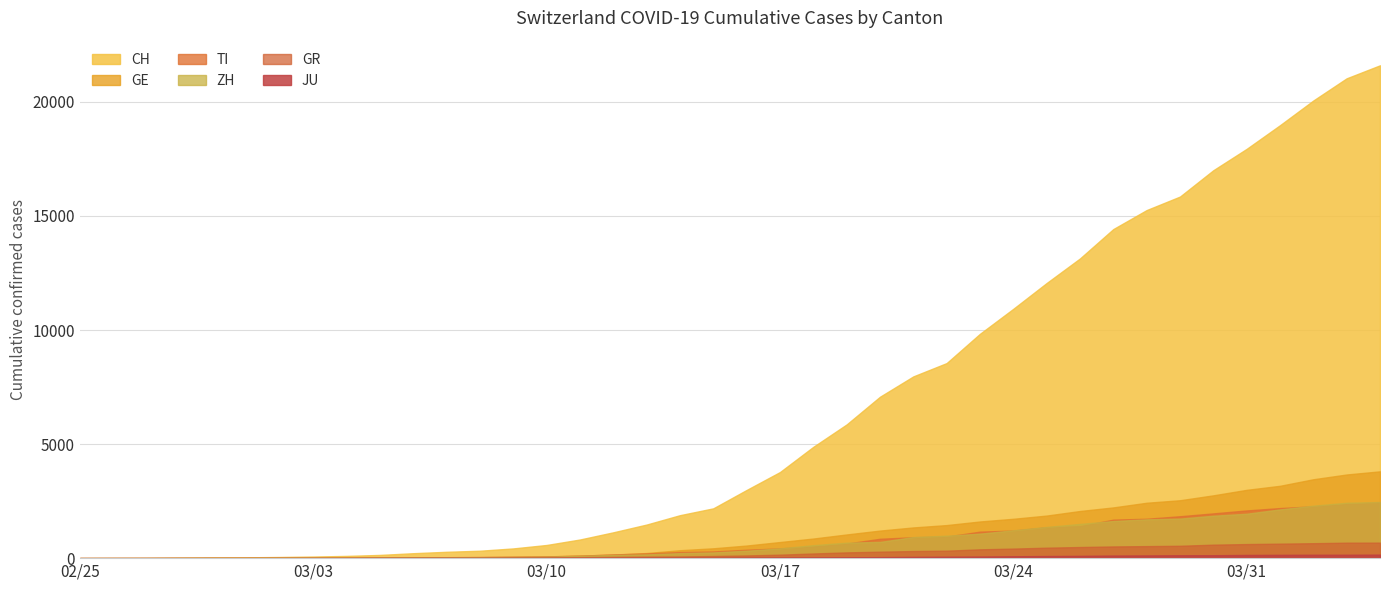

True or false: CH has more than 0 points higher than both neighbors.

False